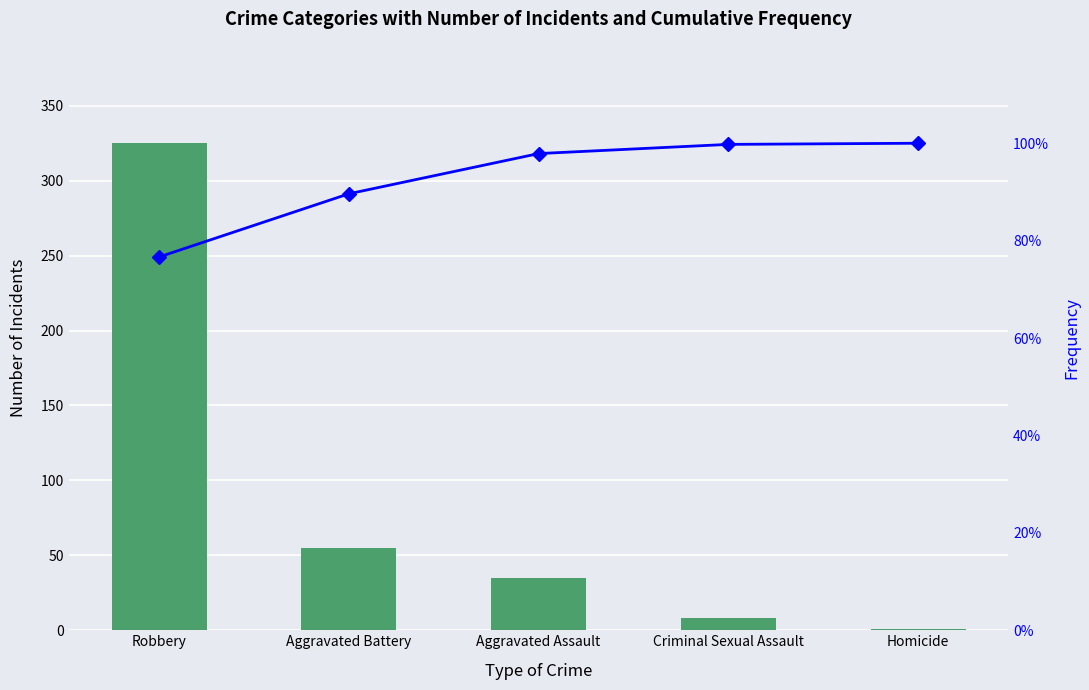

What position from the right is Criminal Sexual Assault?

2